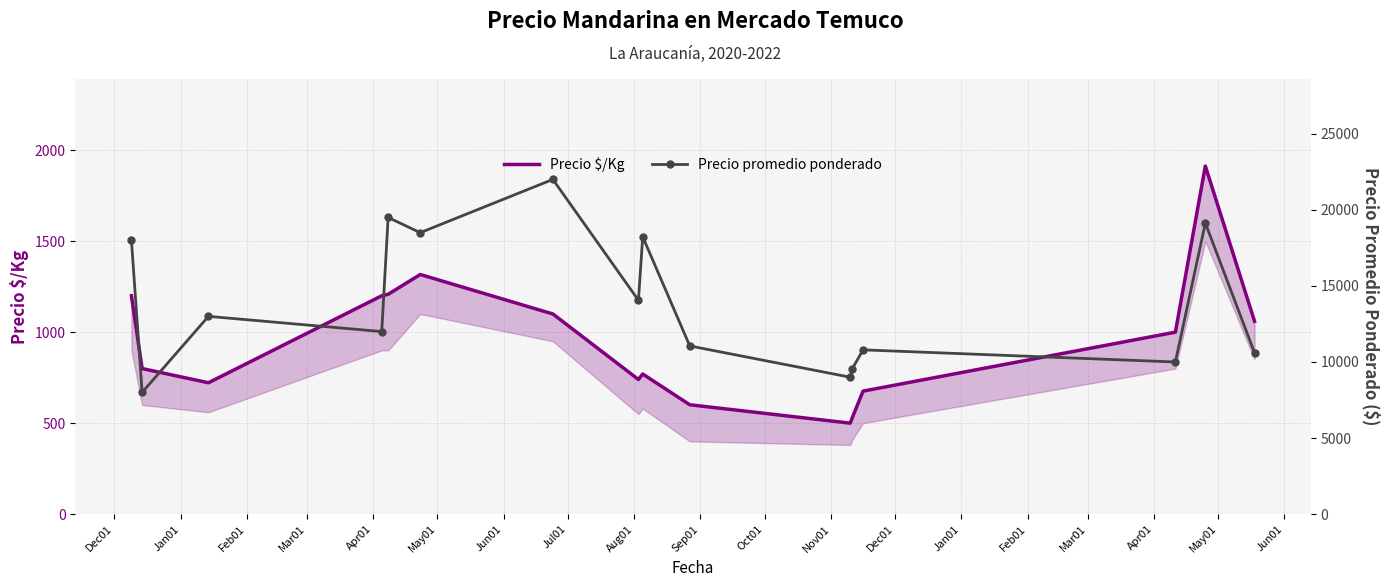

In Precio promedio ponderado, how many points are lower than both neighbors (excluding endpoints)?

6